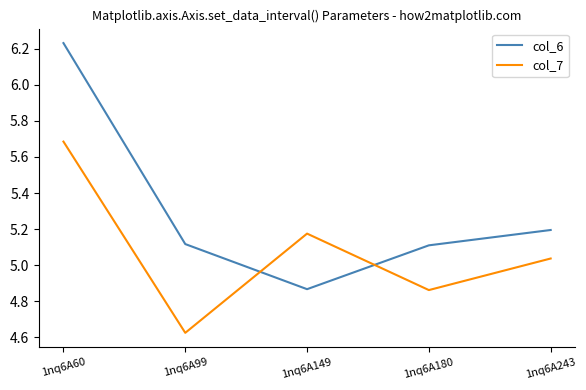

Which category has the lowest value across all series?

1nq6A99